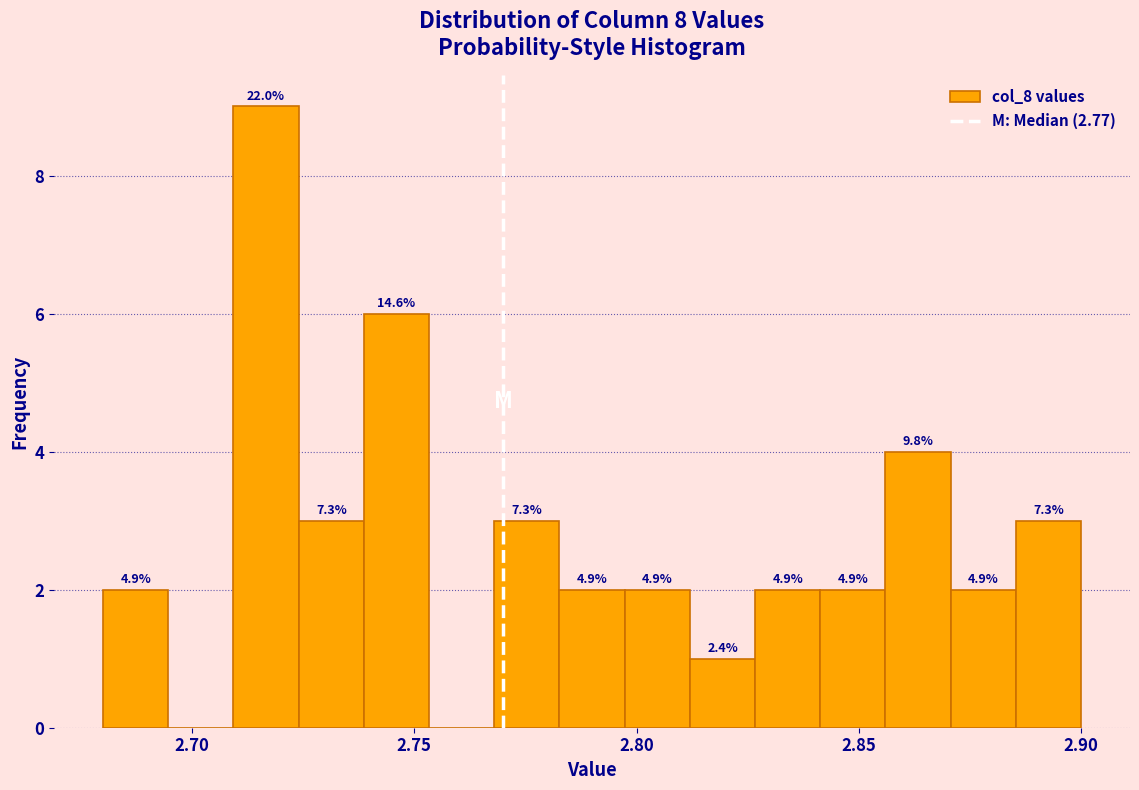

Around what value on the x-axis is the tallest bar? Give the approximate position of its centre, as read against the axis.

2.715